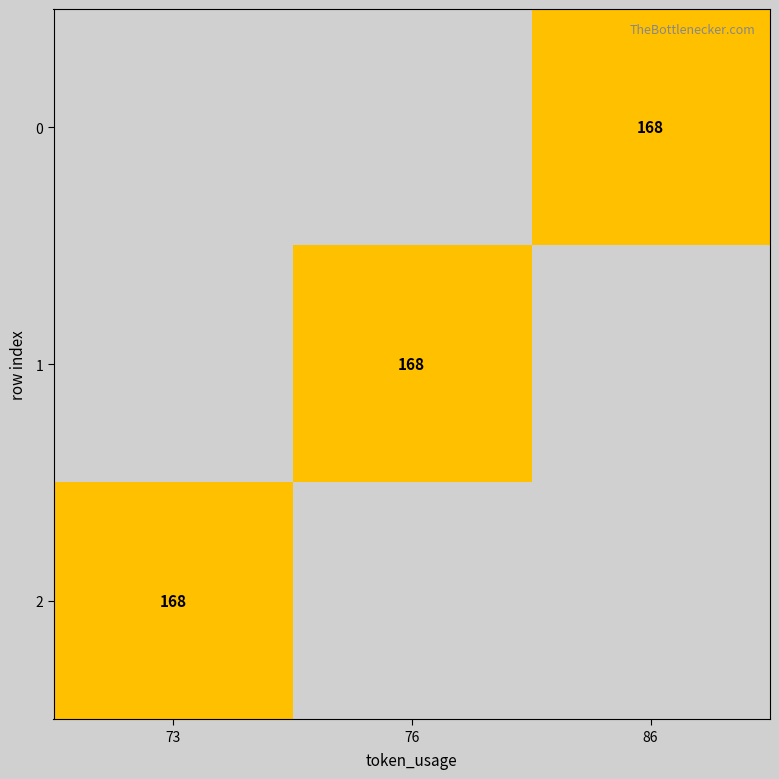

At which label does 2 reach its peak?

73